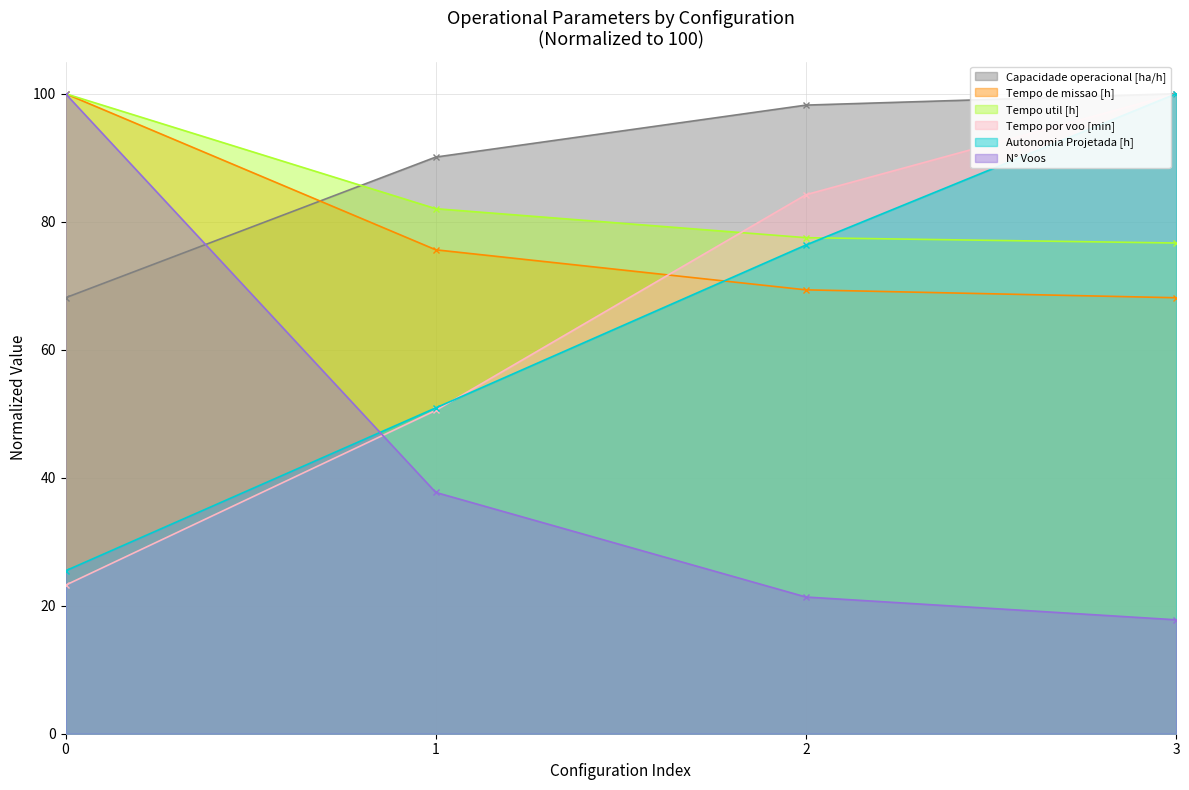

What is the minimum value shown in the chart?

17.8